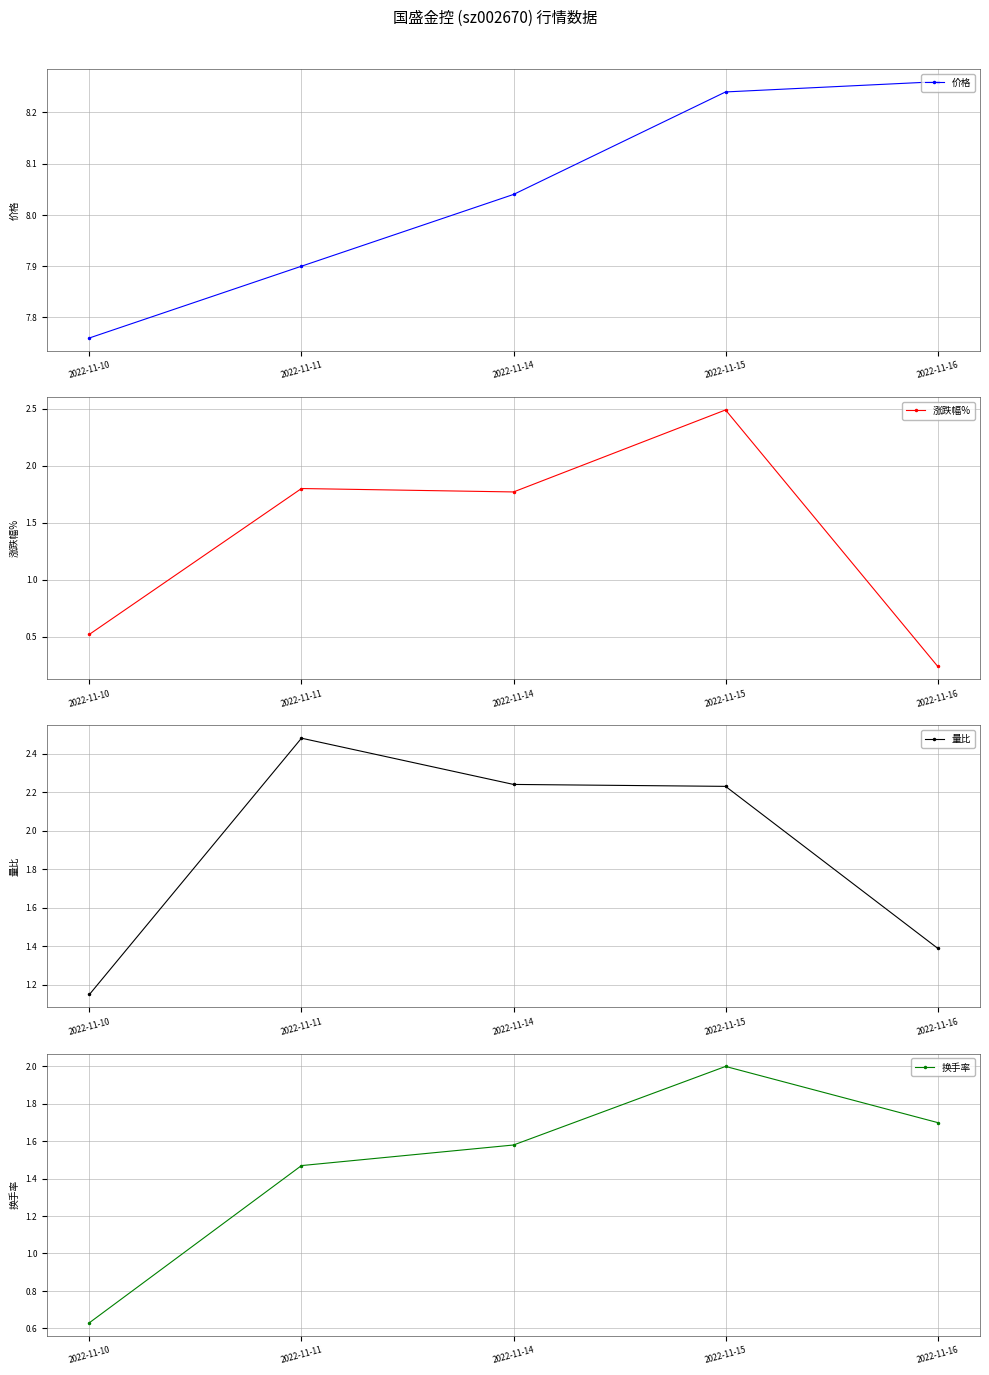

True or false: 涨跌幅% has more than 1 interior local peaks.

True